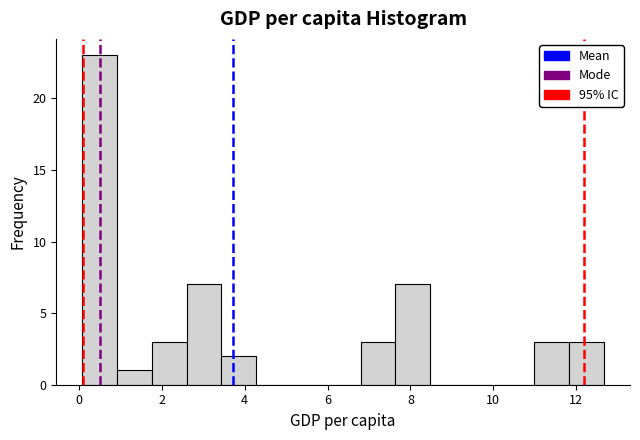

Reading left to right, transcribe this chart: for each bar, give the range it covers on the x-axis and its height. Neither the bar edges nor the heights are printed on the chart, so give them approximately, as read against the axes.

0.0 to 1.0: 23
1.0 to 1.8: 1
1.8 to 2.6: 3
2.6 to 3.4: 7
3.4 to 4.2: 2
4.2 to 5.2: 0
5.2 to 6.0: 0
6.0 to 6.8: 0
6.8 to 7.6: 3
7.6 to 8.4: 7
8.4 to 9.4: 0
9.4 to 10.2: 0
10.2 to 11.0: 0
11.0 to 11.8: 3
11.8 to 12.6: 3